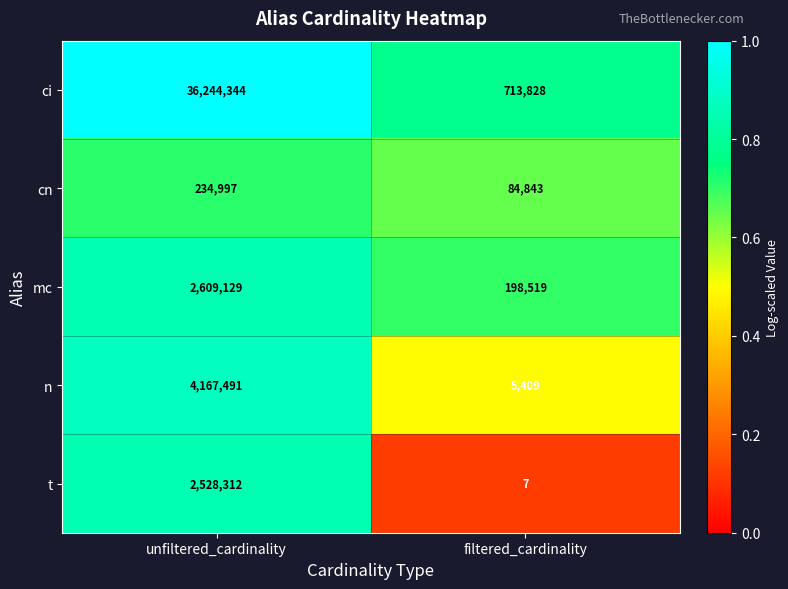

The value of cn at unfiltered_cardinality is 401101. True or false?

False